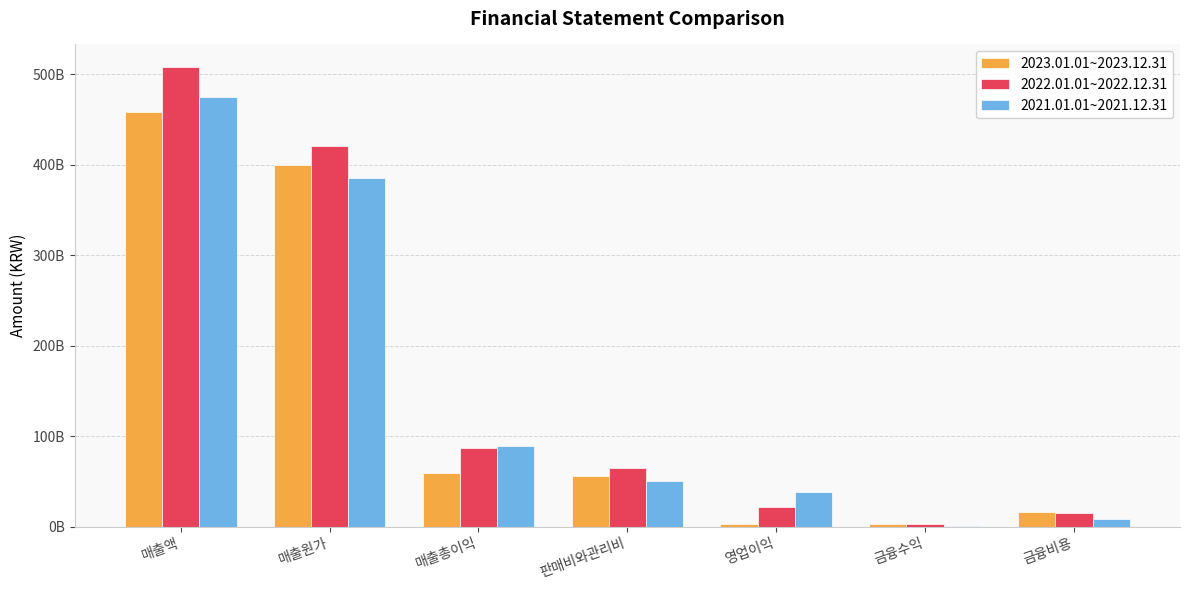

What is the label of the 6th bar from the right?

매출원가